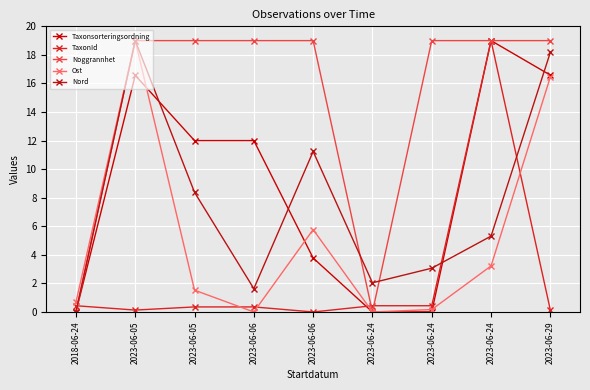

In Ost, how many points are higher than both neighbors (excluding endpoints)?

2